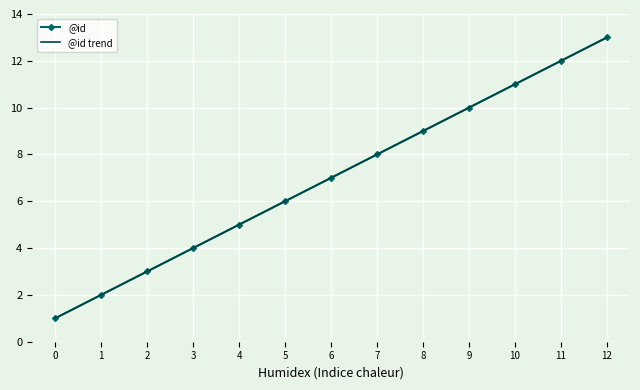

What is the average value of the @id series?

7.0